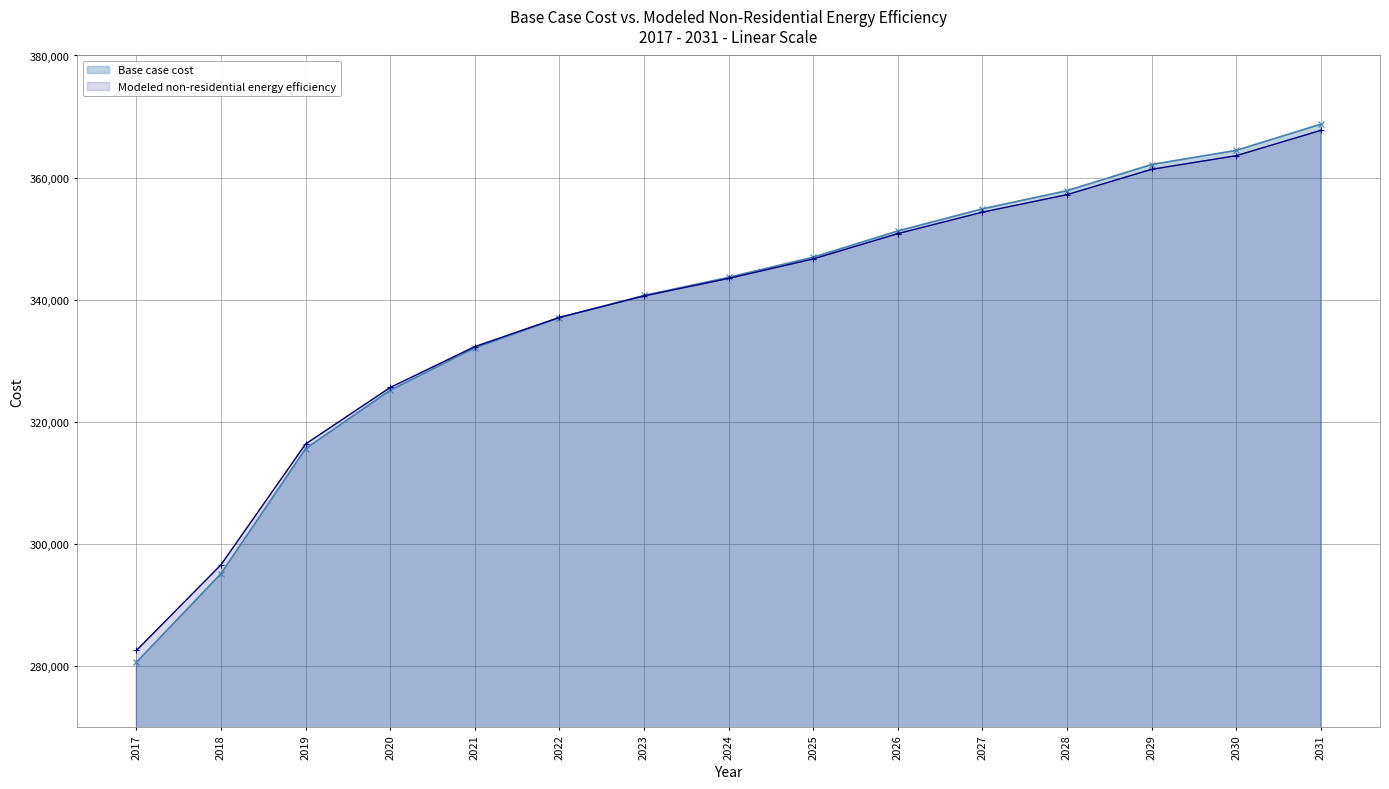

True or false: Modeled non-residential energy efficiency has more than 1 interior local peaks.

False